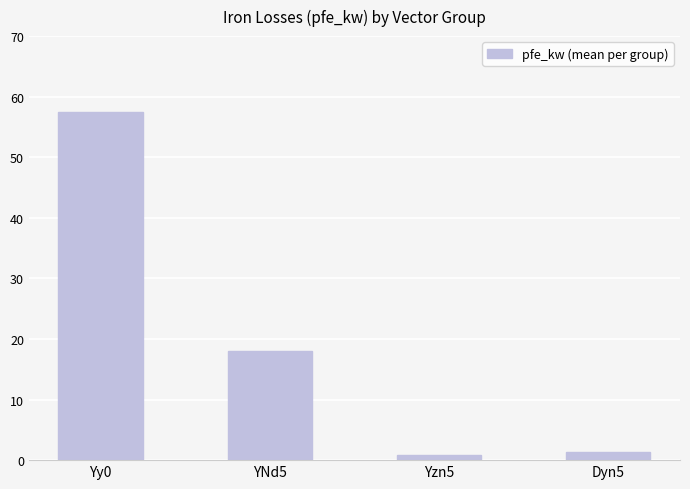

What is the difference between the second highest and minimum values?

17.2